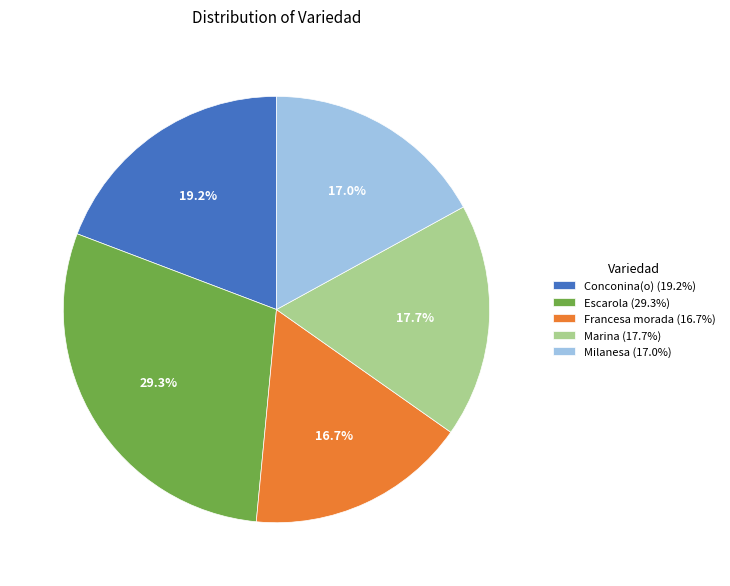

Does any single category account for the majority?

No